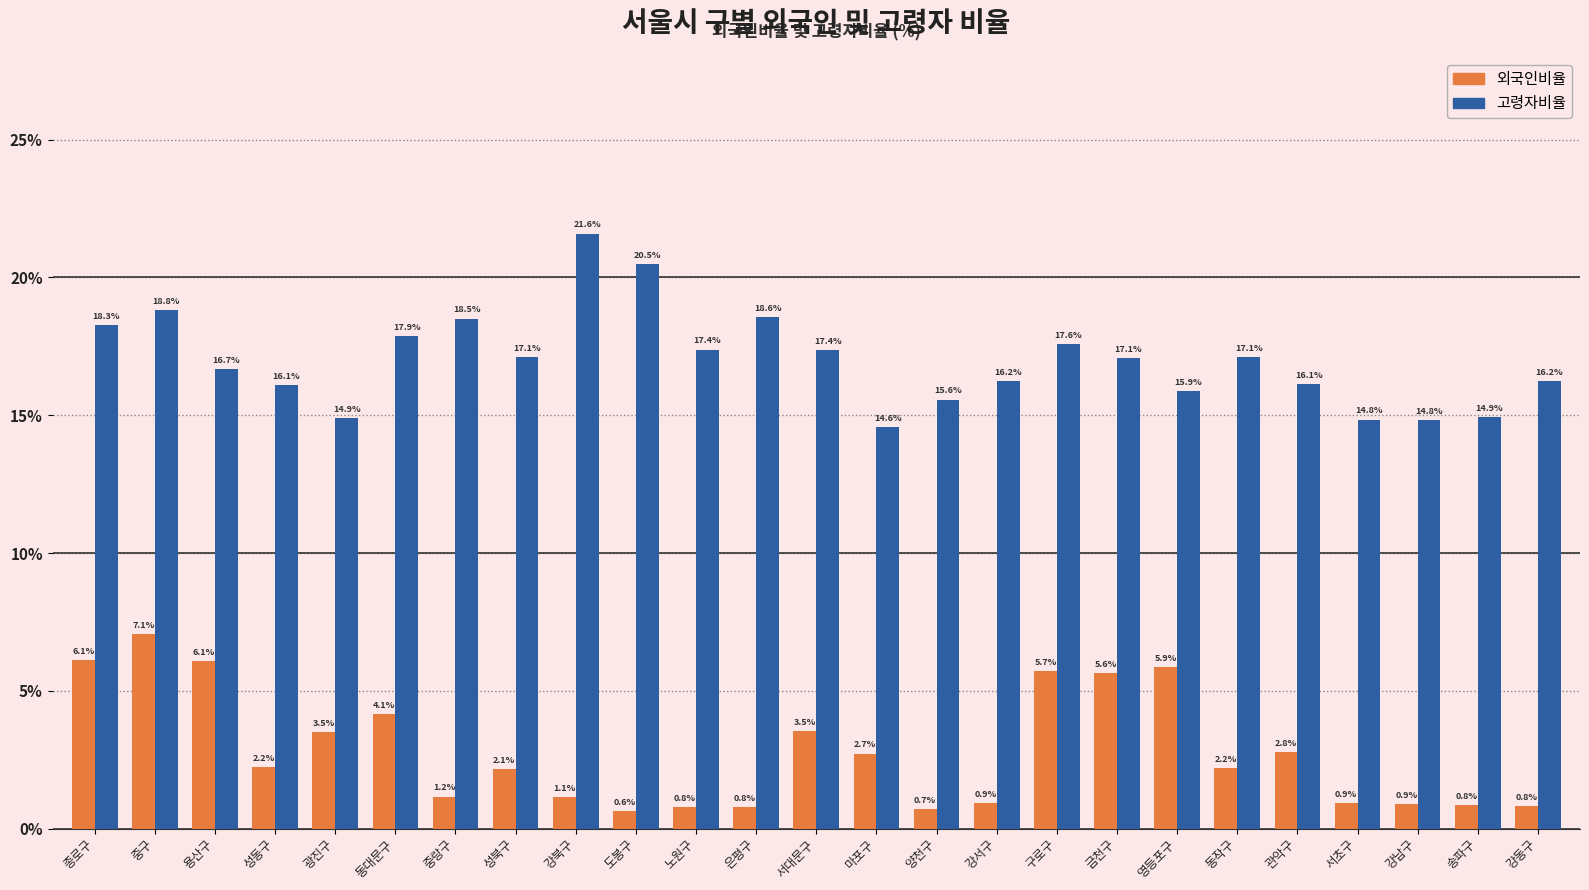

Which category has the lowest value in the 외국인비율 series?

도봉구